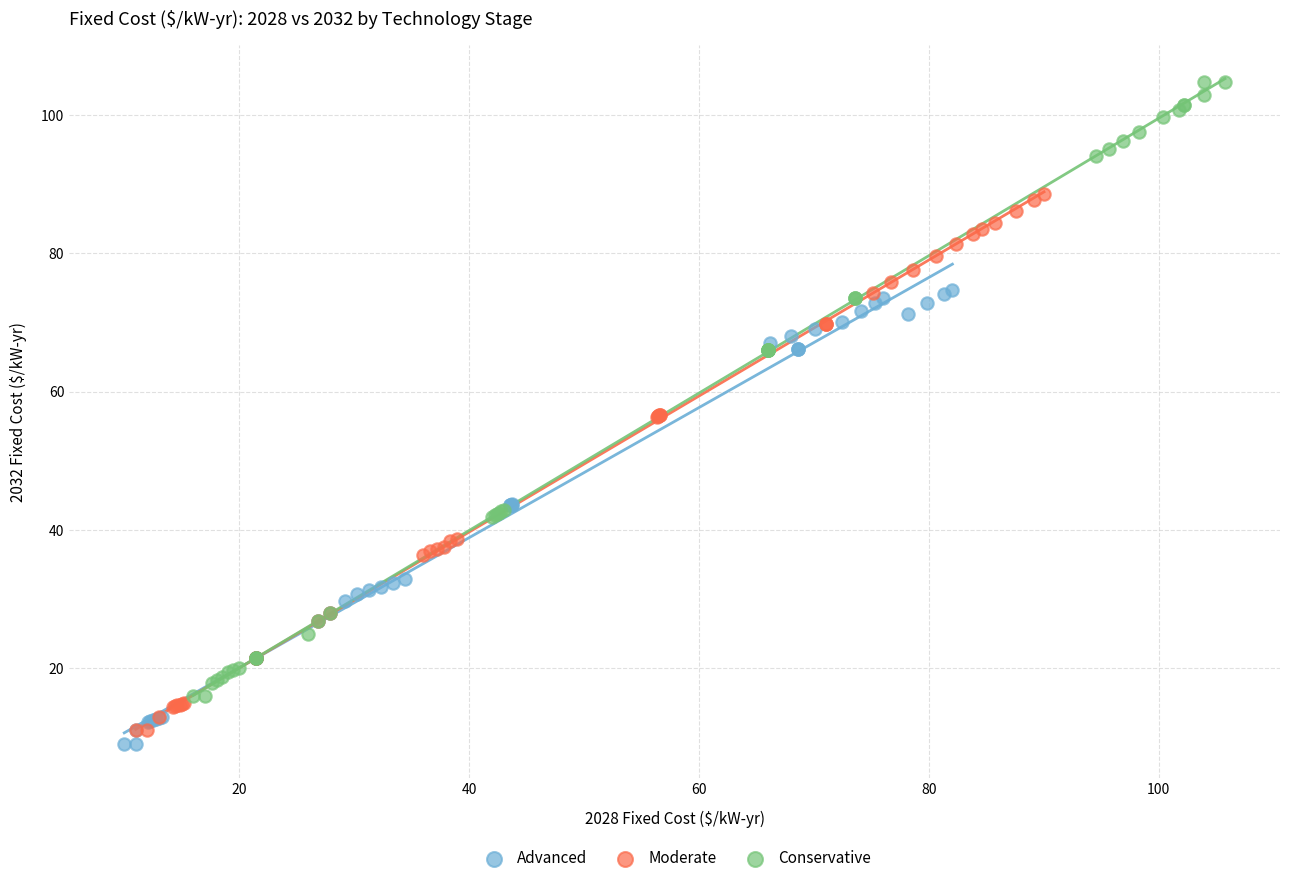

Which series reaches the minimum Y coordinate?

Advanced